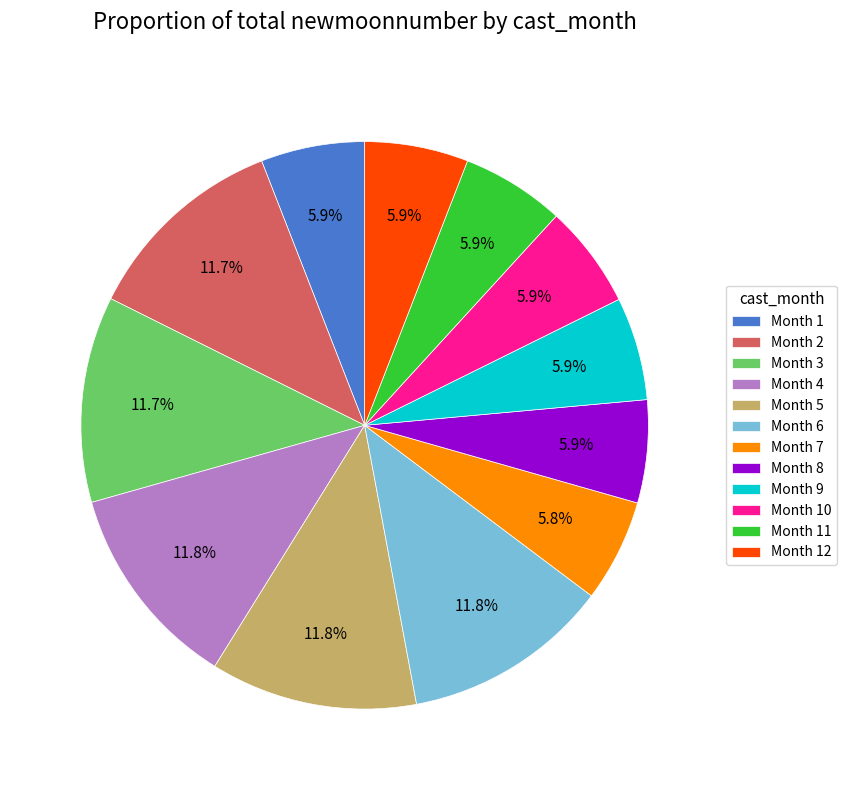

What portion of the pie excludes Month 1?

94.1%